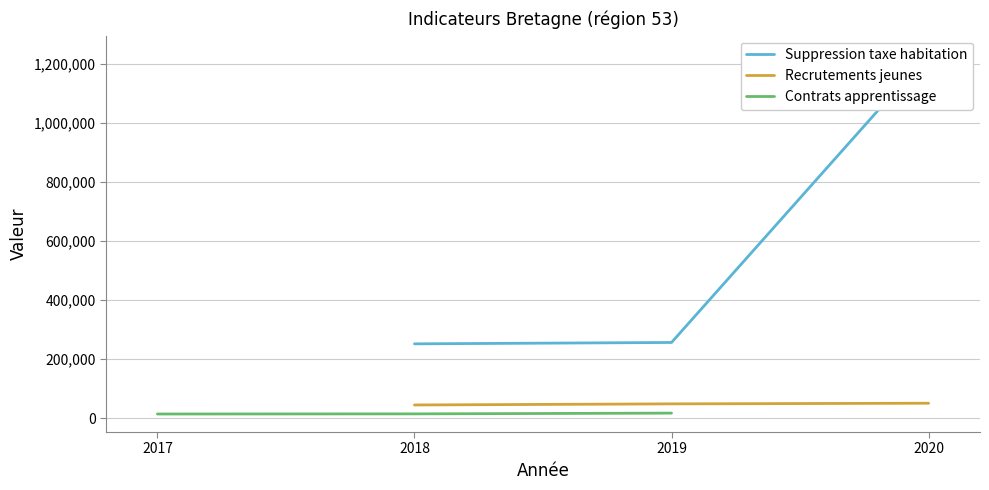

Is this an area chart (filled region under the line)?

No